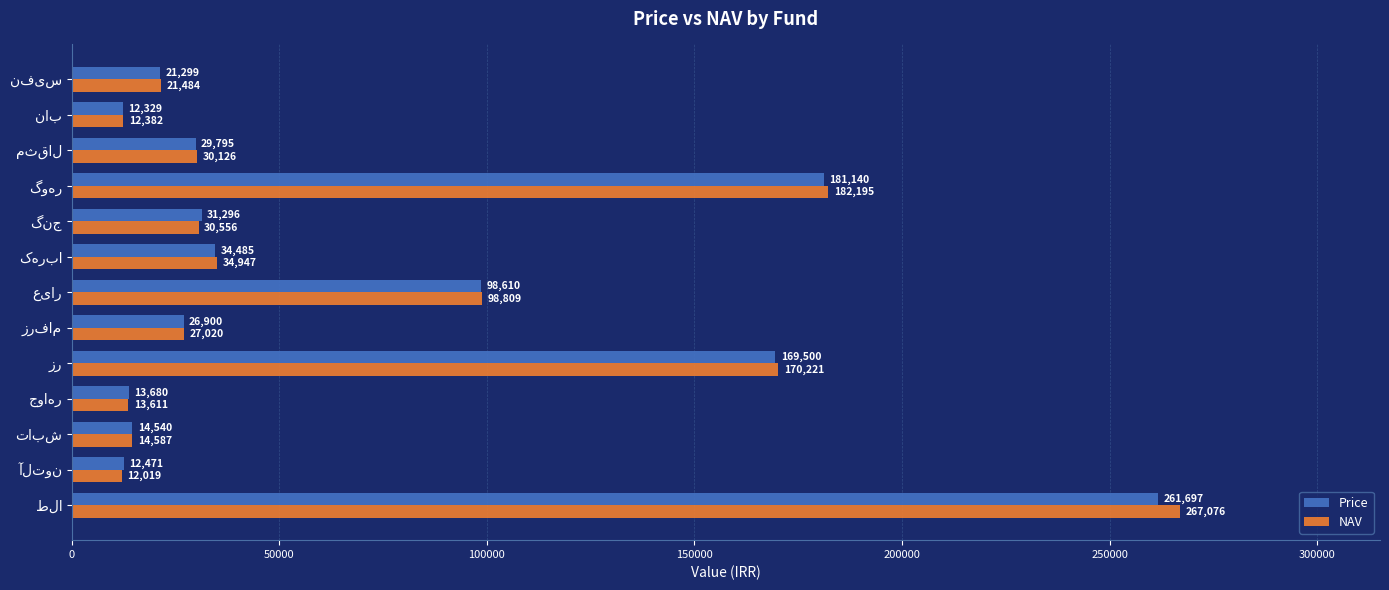

What is the difference between the maximum and minimum values in the NAV series?

255057